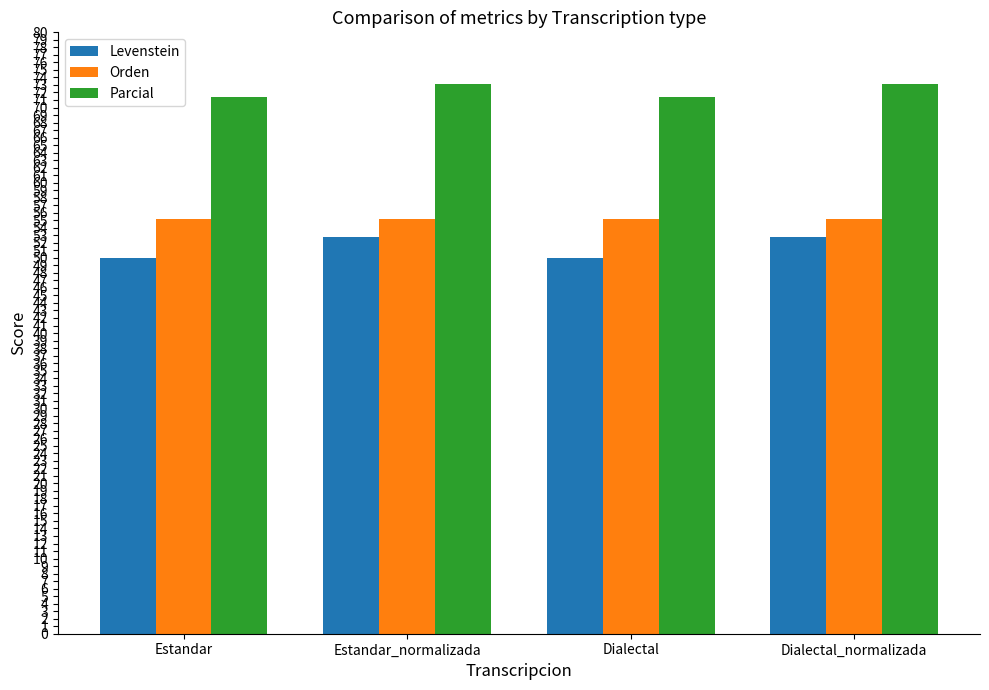

Reading left to right, list all the values displayed in this chart.

Levenstein: Estandar=50.0	Estandar_normalizada=52.8	Dialectal=50.0	Dialectal_normalizada=52.8
Orden: Estandar=55.2	Estandar_normalizada=55.2	Dialectal=55.2	Dialectal_normalizada=55.2
Parcial: Estandar=71.4	Estandar_normalizada=73.2	Dialectal=71.4	Dialectal_normalizada=73.2